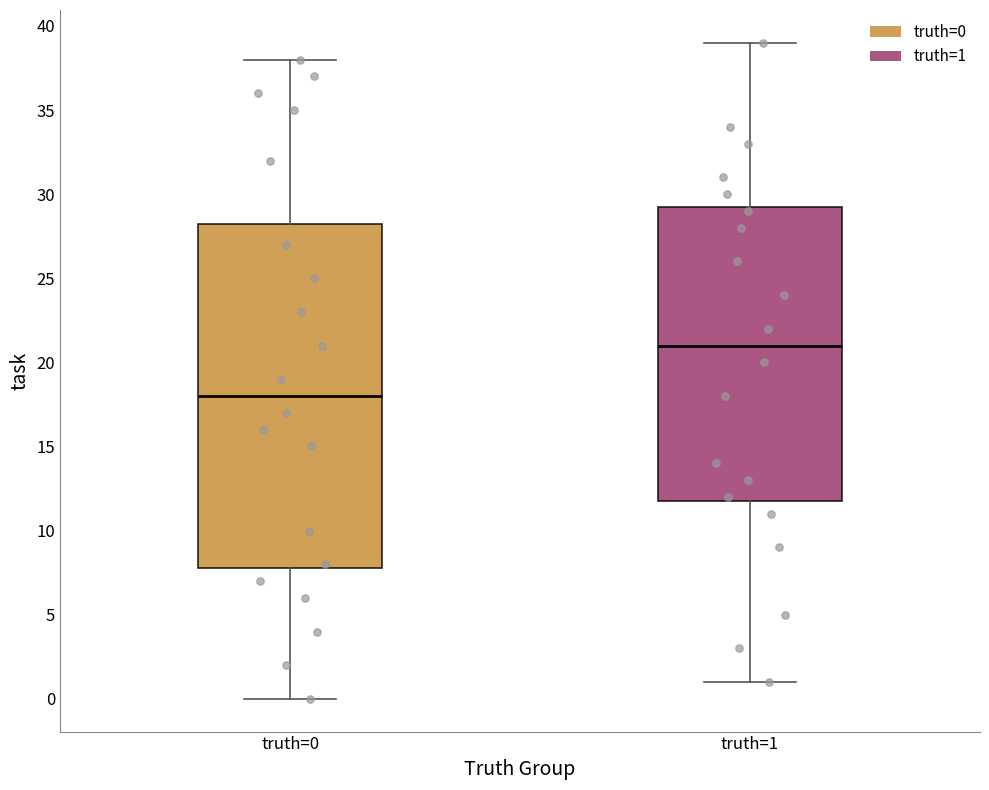

Reading left to right, read every box against the y-axis: the position of its median line, the range the box covers, and the ends of its whiskers. The values are not printed on the chart, so give them approximately, as read against the axis.

truth=0: median 18.0, box 8.0 to 28.5, whiskers 0.0 to 38.0
truth=1: median 21.0, box 12.0 to 29.5, whiskers 1.0 to 39.0